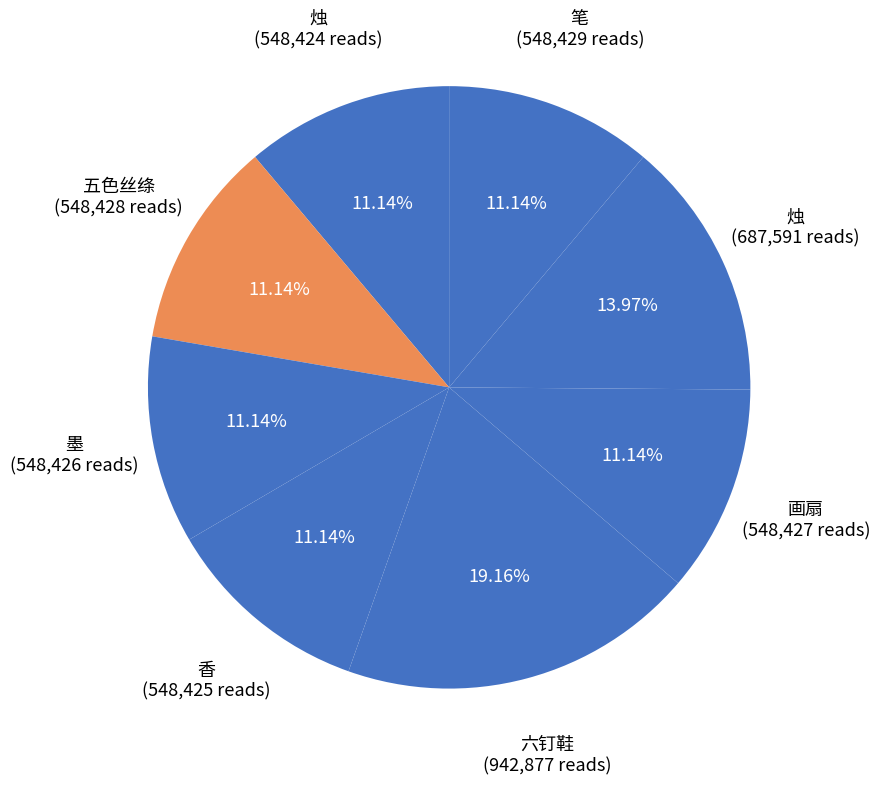

Is there a majority slice in this chart?

No